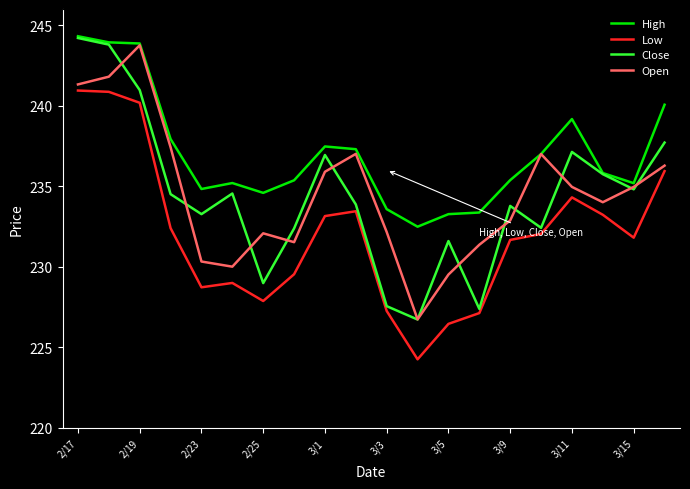

Which series has the largest total across all categories?

High